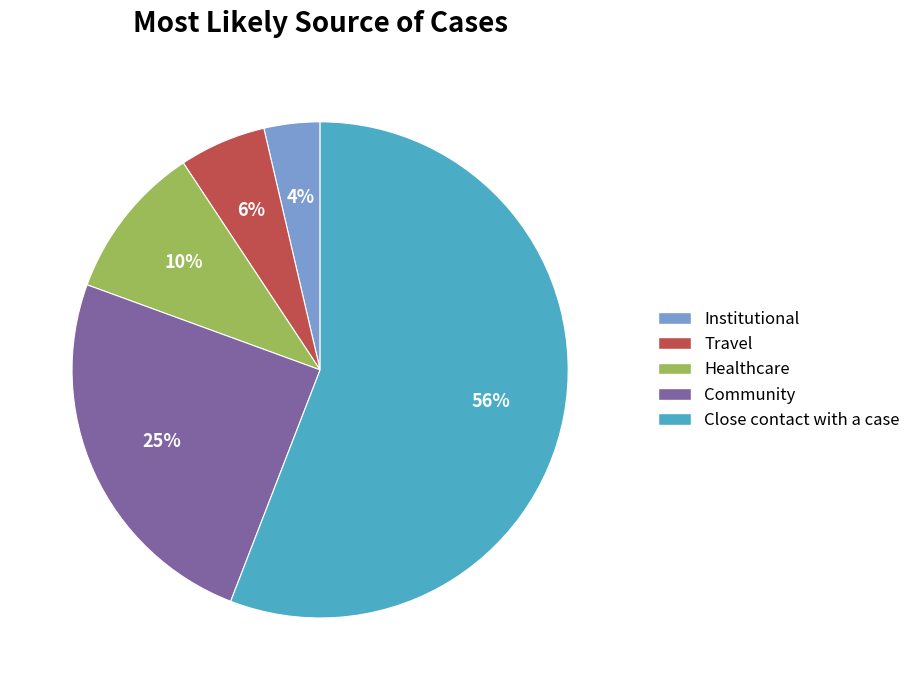

How many segments does this pie chart have?

5